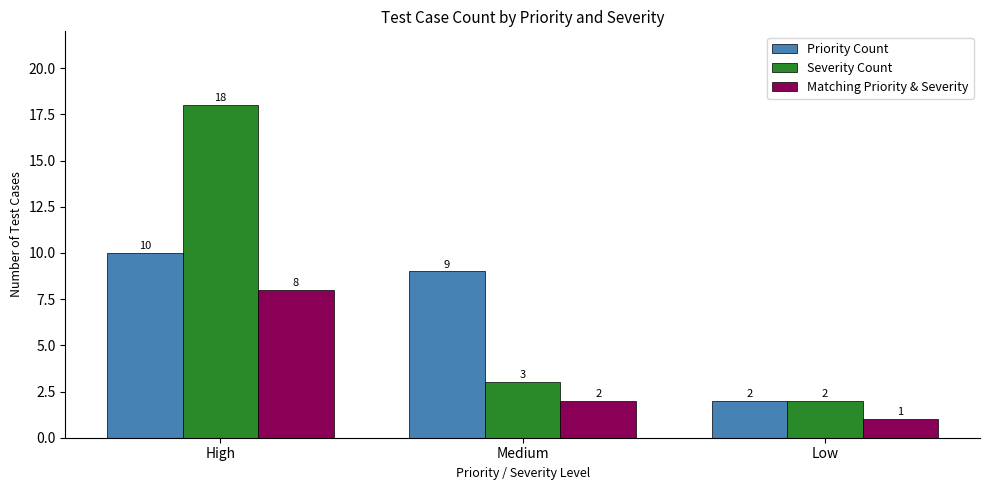

Which series has the largest total across all categories?

Severity Count